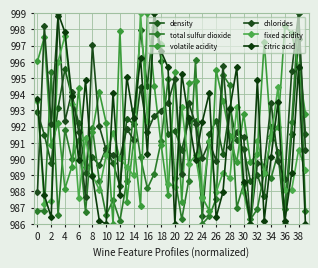

Does the chart have visible grid lines?

Yes